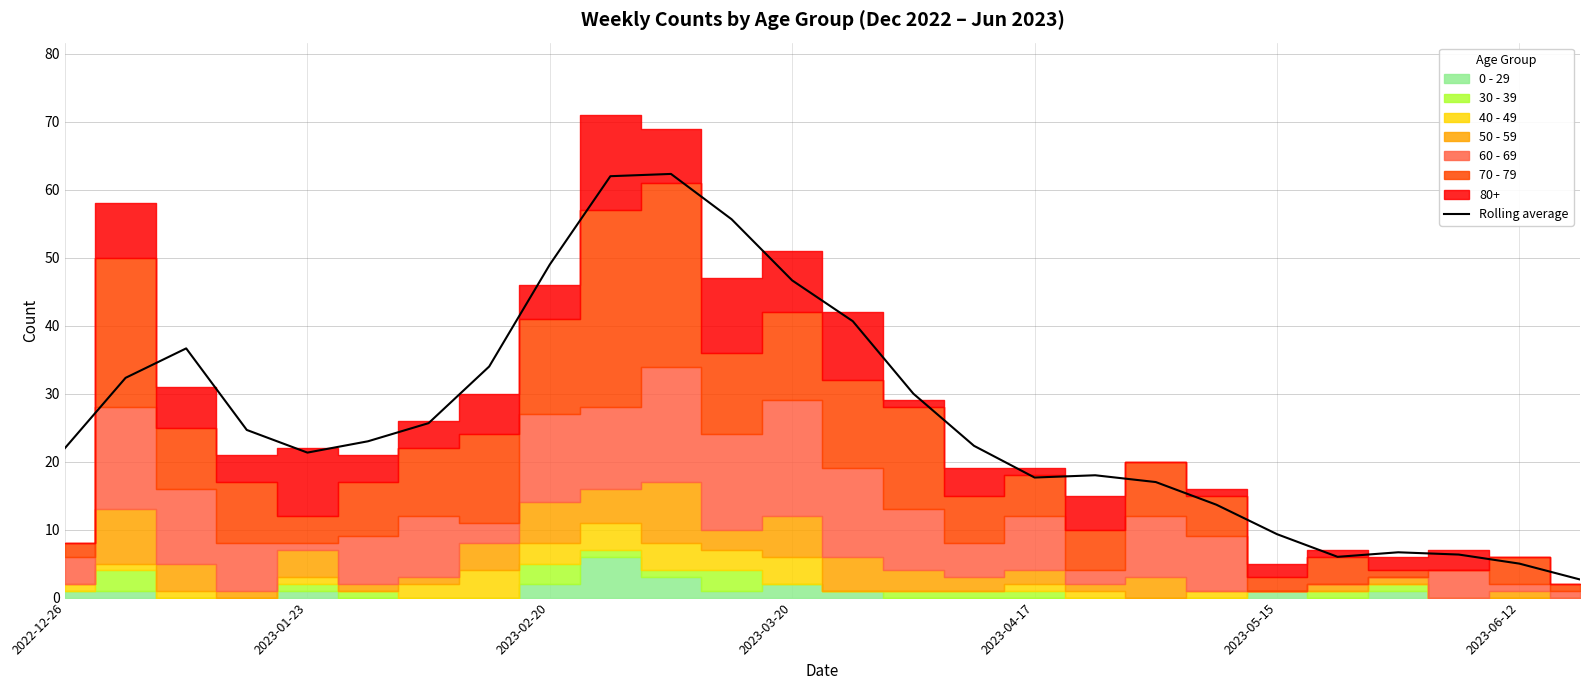

True or false: the data shows 11.0 at 13.

False